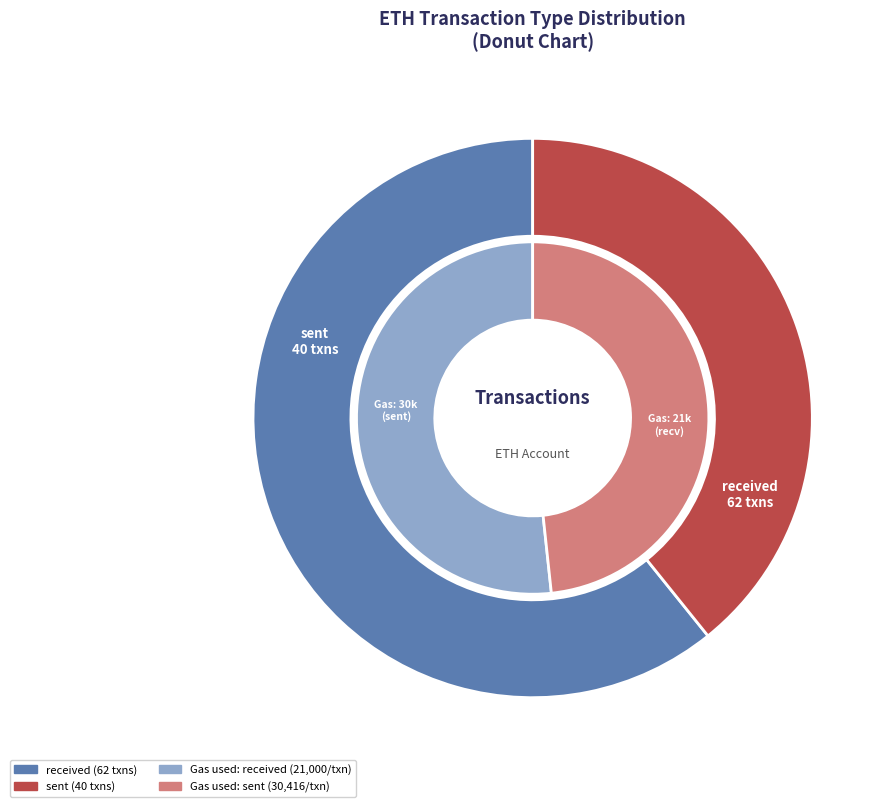

To the nearest percent, what is the average slice percentage?

50%